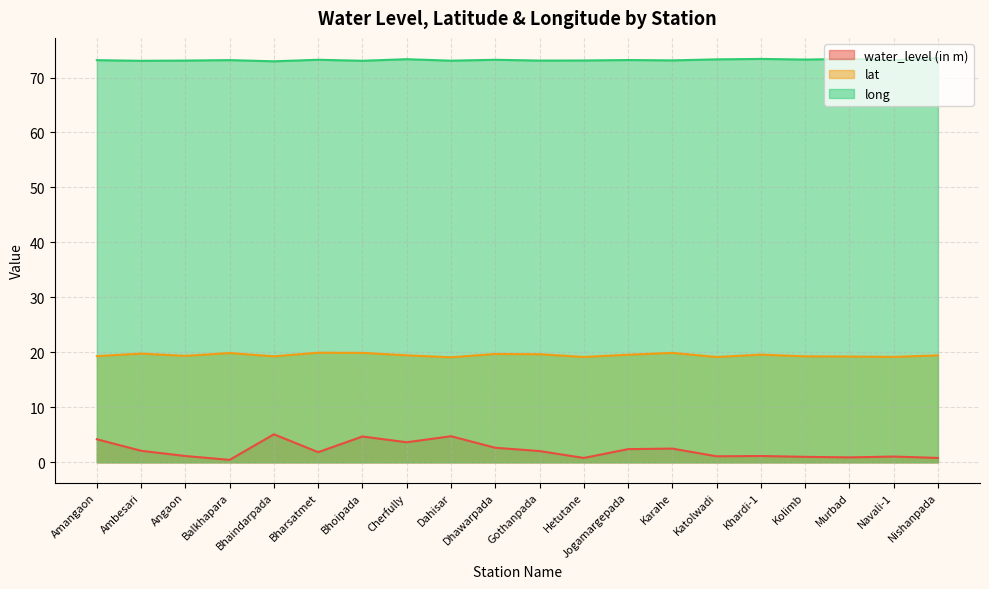

Between Katolwadi and Cherfully, which is larger?

Cherfully